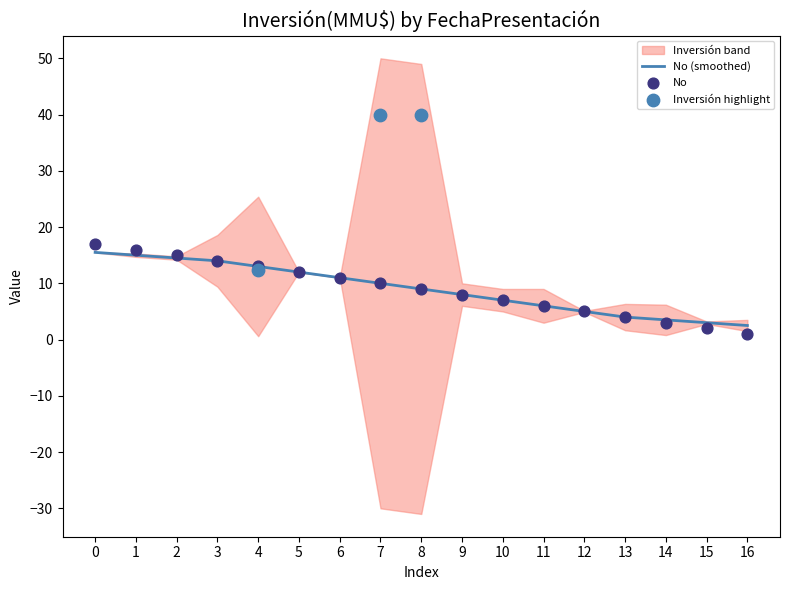

Is it true that No (smoothed) equals 9.0 at 8?

True